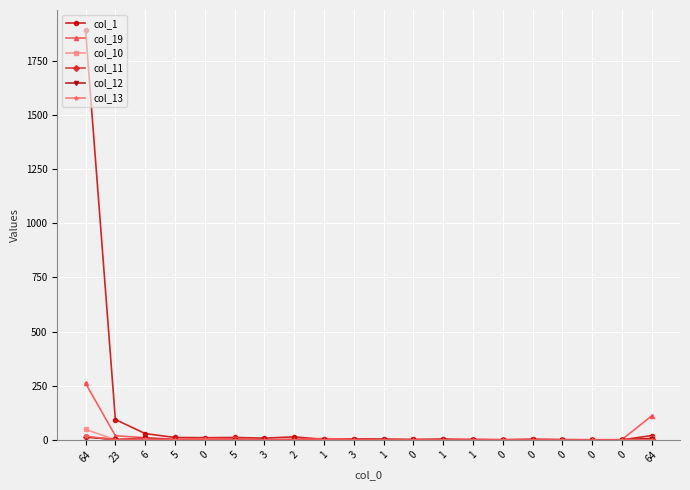

How many interior local peaks does the col_13 series have?

3